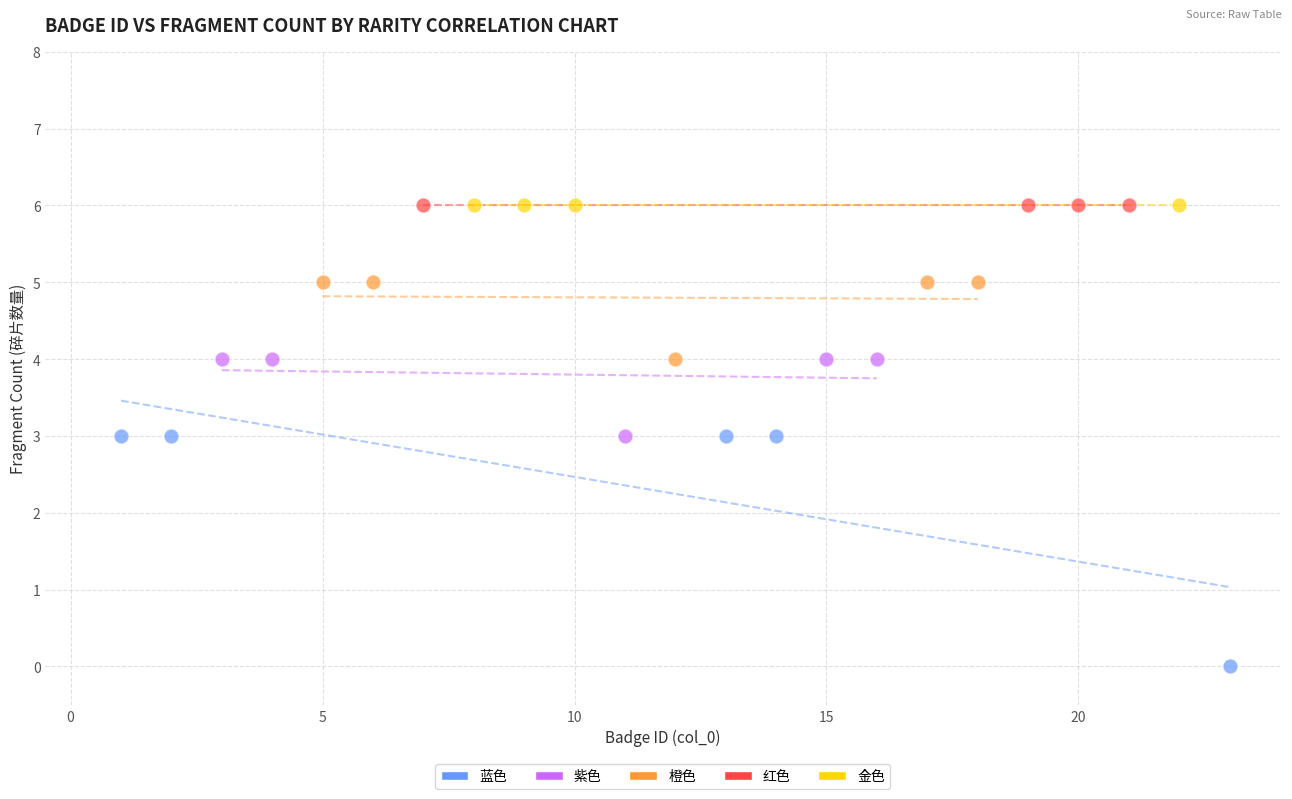

Which series contains the lowest Y value?

蓝色